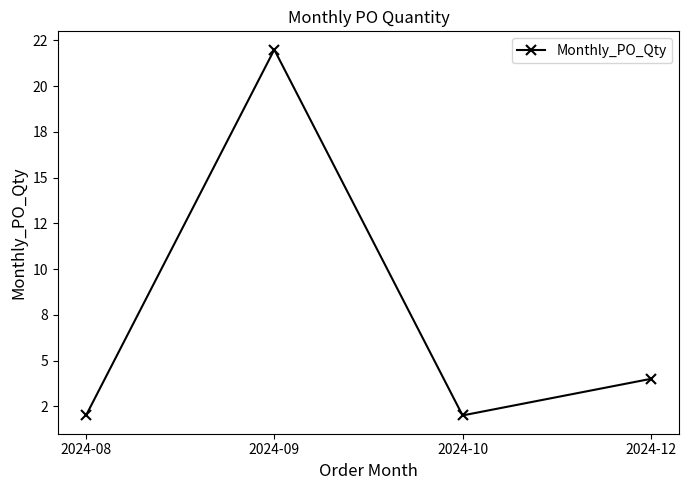

At which category does the data reach its first local peak?

2024-09